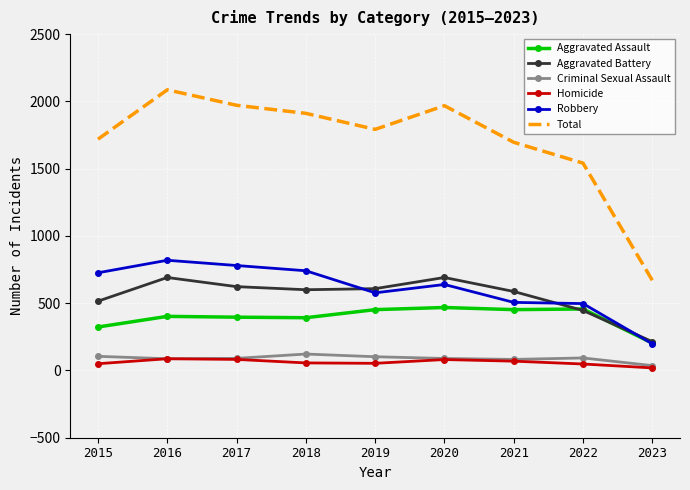

True or false: Total and Robbery intersect in this chart.

False